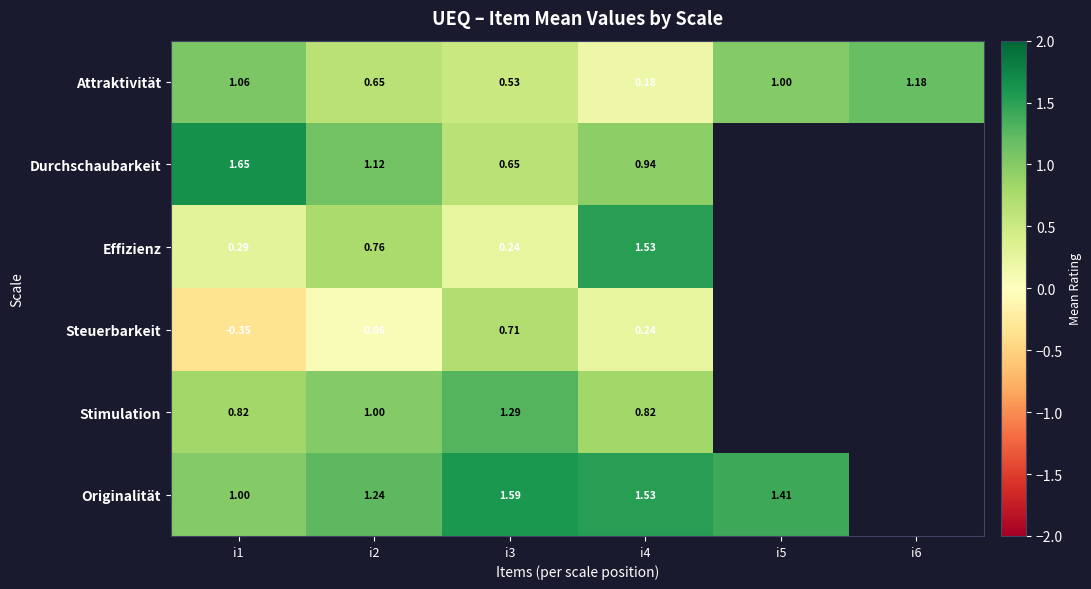

Is the value of Attraktivität at i1 greater than the value of Effizienz at i1?

Yes